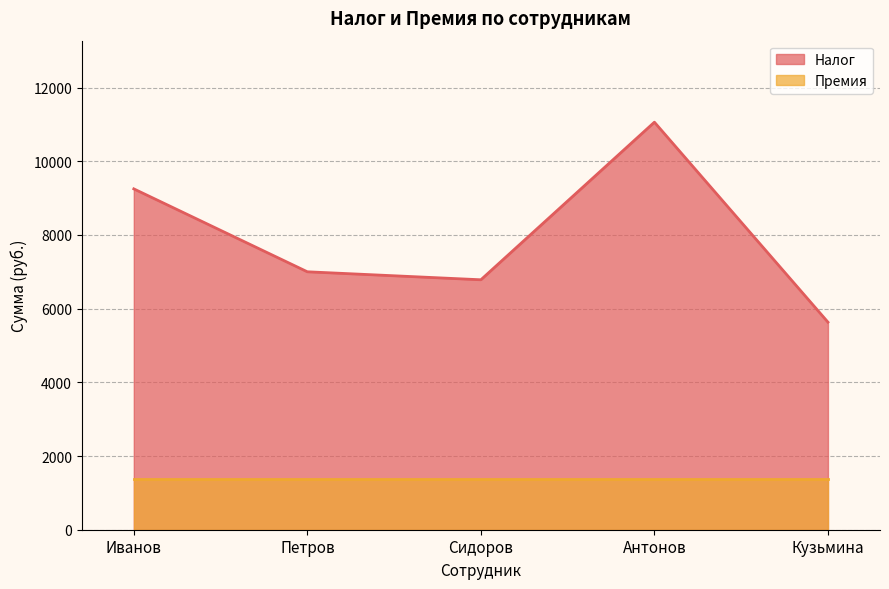

What is the label of the 1st point from the right?

Кузьмина